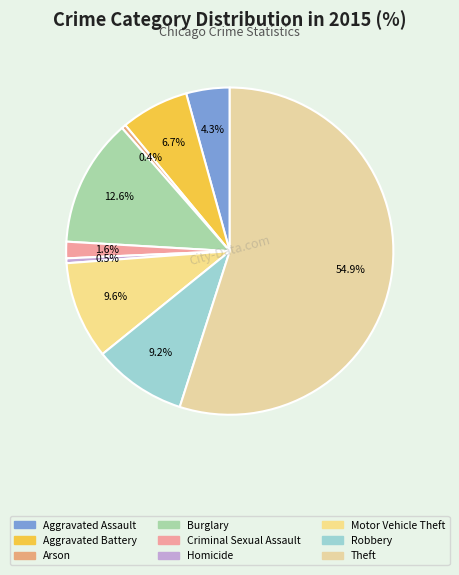

Which has a higher value, Arson or Aggravated Battery?

Aggravated Battery